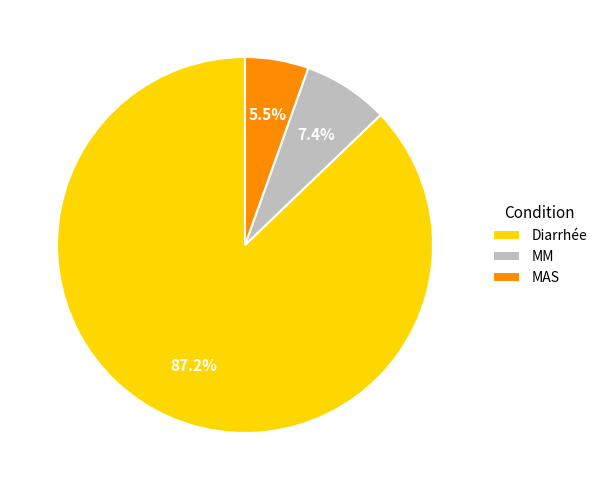

The Diarrhée slice represents 99% of the pie. True or false?

False